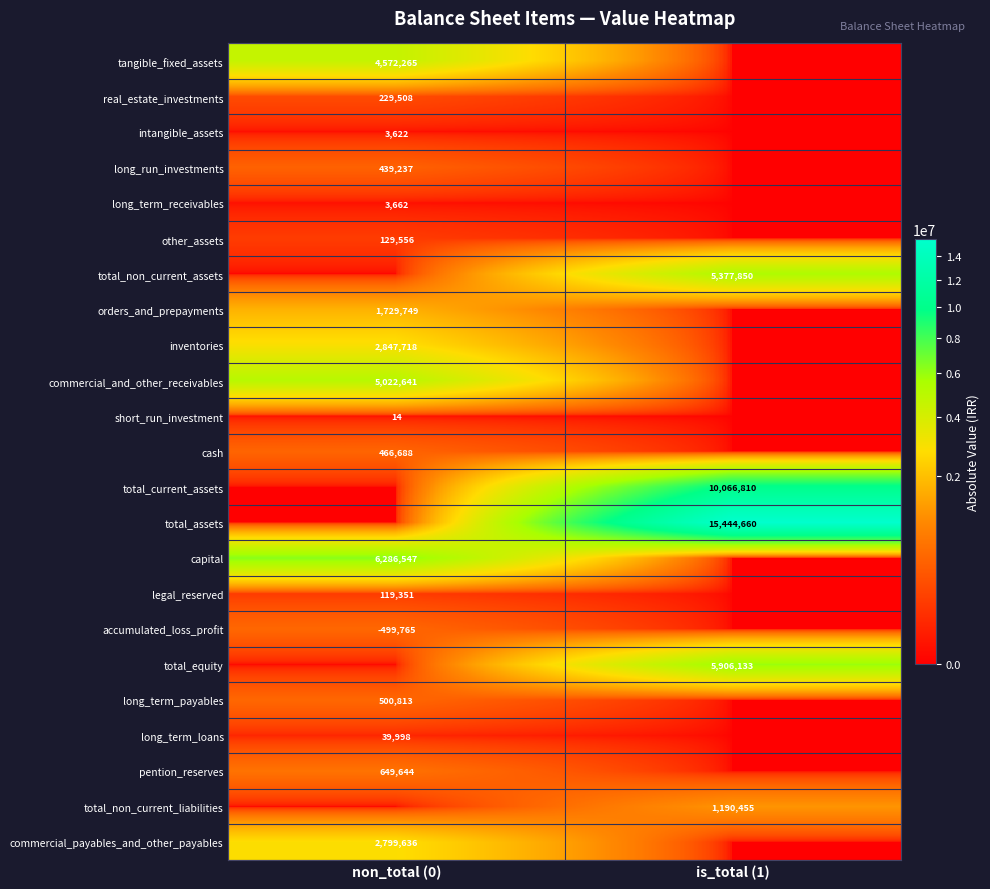

At which label does tangible_fixed_assets reach its peak?

non_total (0)